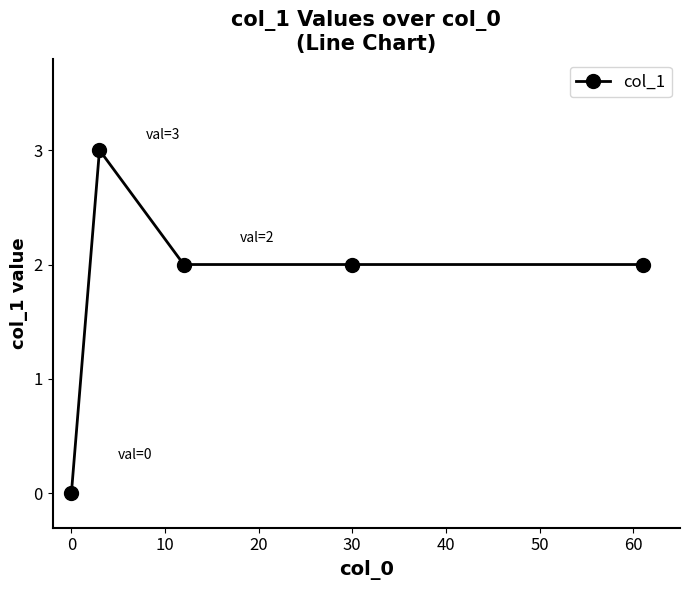

What is the value of the 4th point from the left?

2